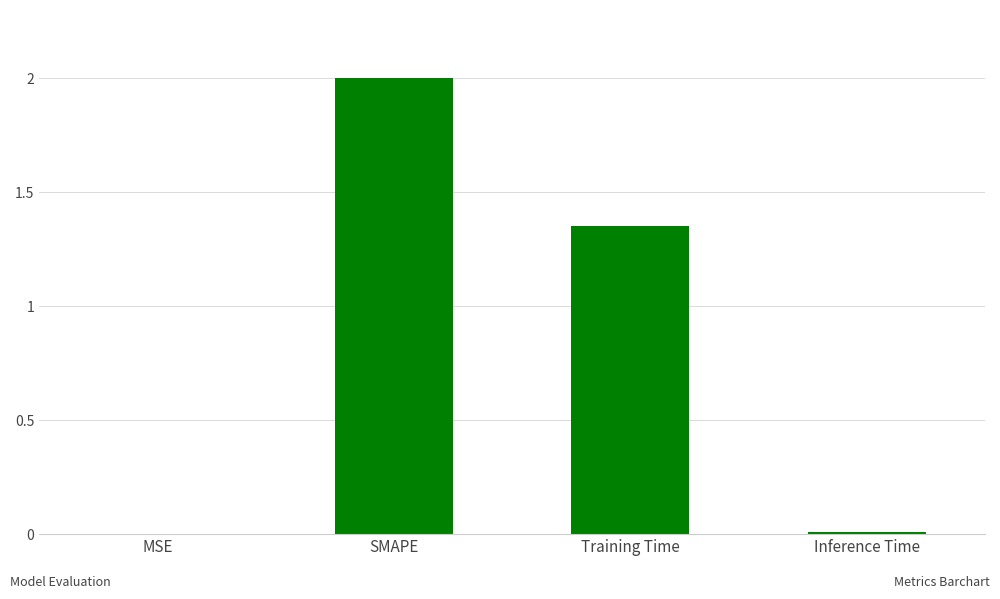

True or false: the data shows 0.8 at SMAPE.

False